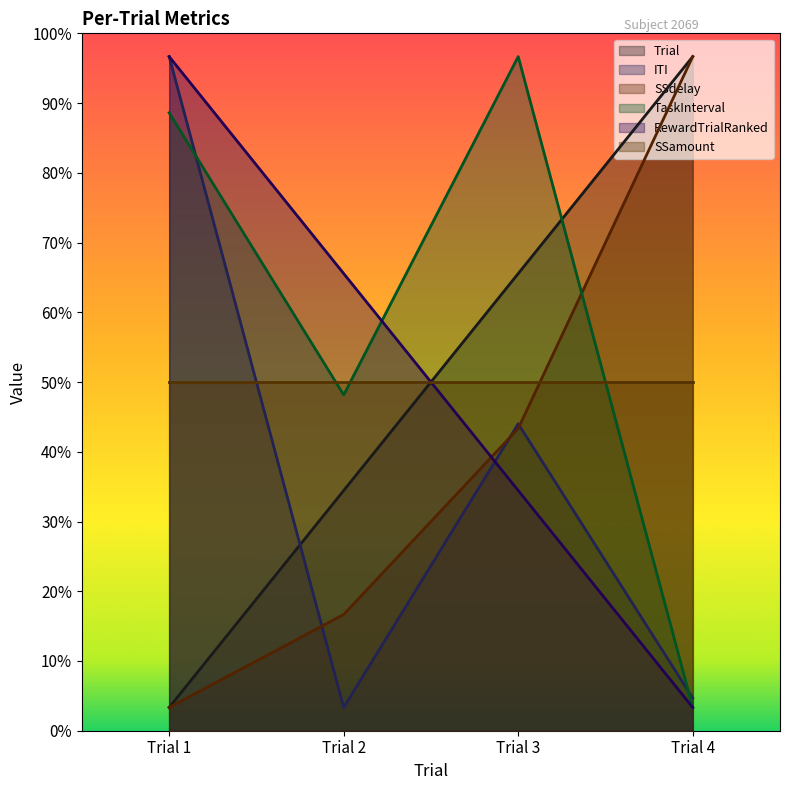

What is the maximum value for SSdelay?

29.0